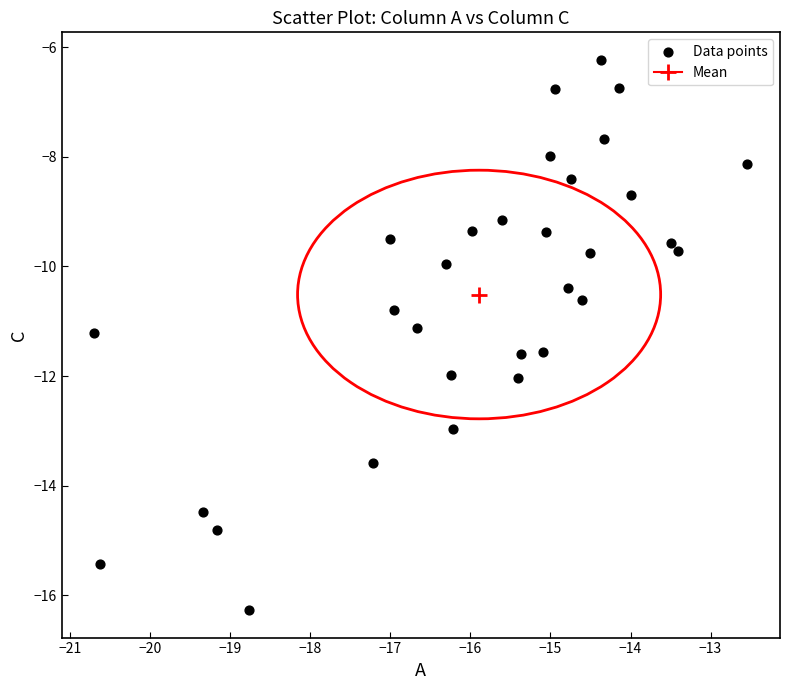

What is the range of X values (max minus min)?

8.2